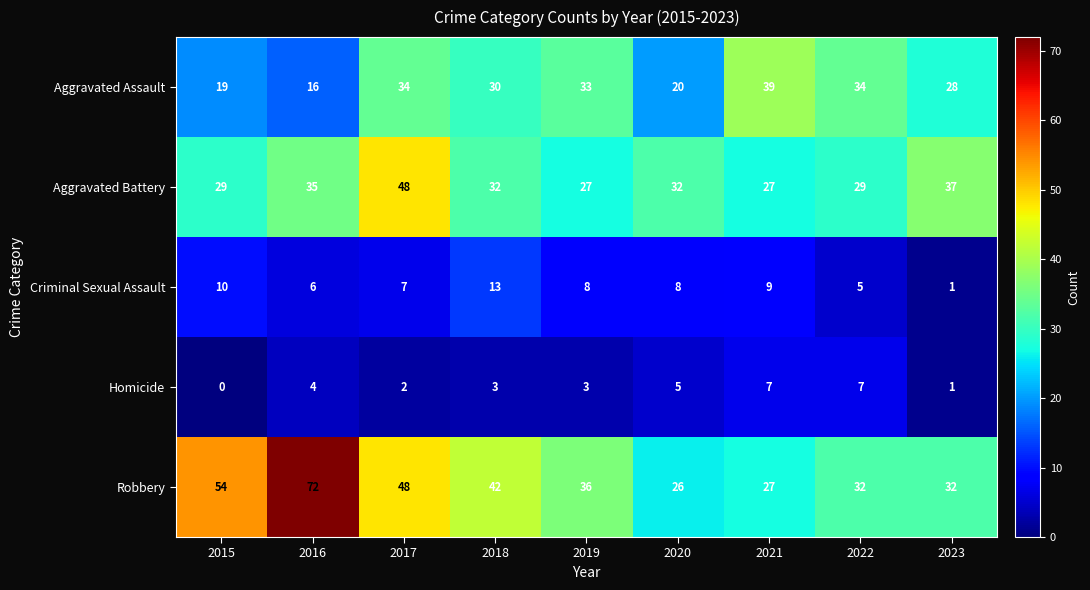

At which label does Aggravated Assault reach its minimum?

2016